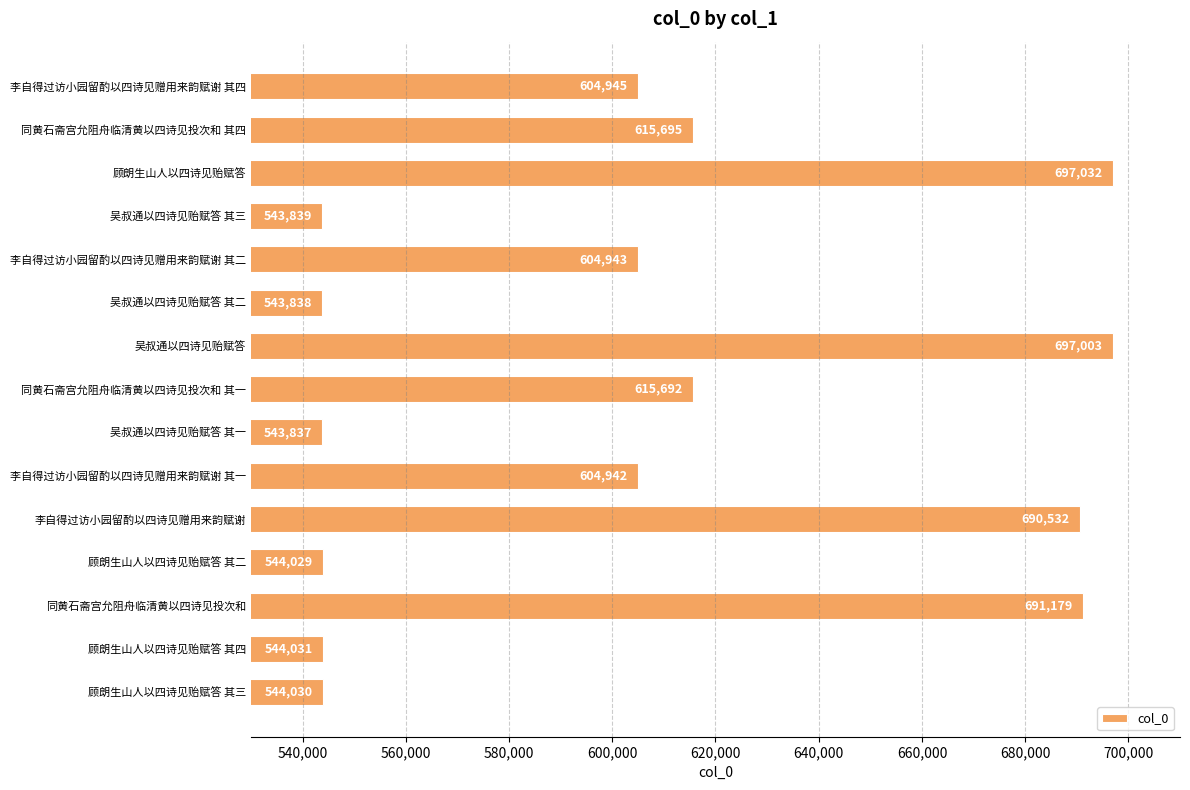

Reading bottom to top, what are all the values shown in this chart?

顾朗生山人以四诗见贻赋答 其三=544030	顾朗生山人以四诗见贻赋答 其四=544031	同黄石斋宫允阻舟临清黄以四诗见投次和=691179	顾朗生山人以四诗见贻赋答 其二=544029	李自得过访小园留酌以四诗见赠用来韵赋谢=690532	李自得过访小园留酌以四诗见赠用来韵赋谢 其一=604942	吴叔通以四诗见贻赋答 其一=543837	同黄石斋宫允阻舟临清黄以四诗见投次和 其一=615692	吴叔通以四诗见贻赋答=697003	吴叔通以四诗见贻赋答 其二=543838	李自得过访小园留酌以四诗见赠用来韵赋谢 其二=604943	吴叔通以四诗见贻赋答 其三=543839	顾朗生山人以四诗见贻赋答=697032	同黄石斋宫允阻舟临清黄以四诗见投次和 其四=615695	李自得过访小园留酌以四诗见赠用来韵赋谢 其四=604945